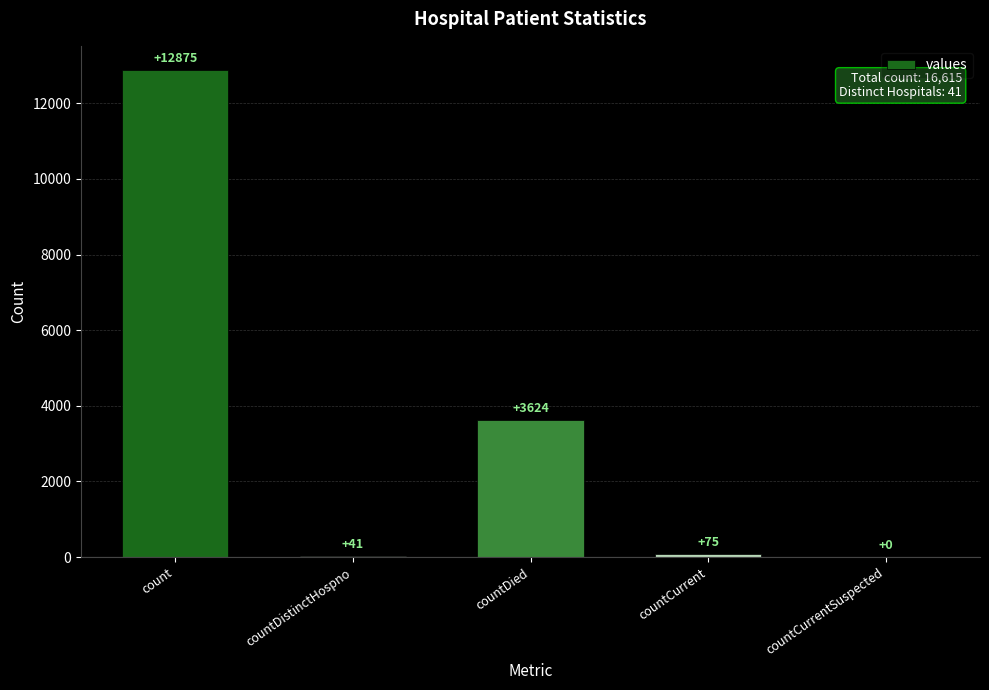

How many series are shown in this chart?

1